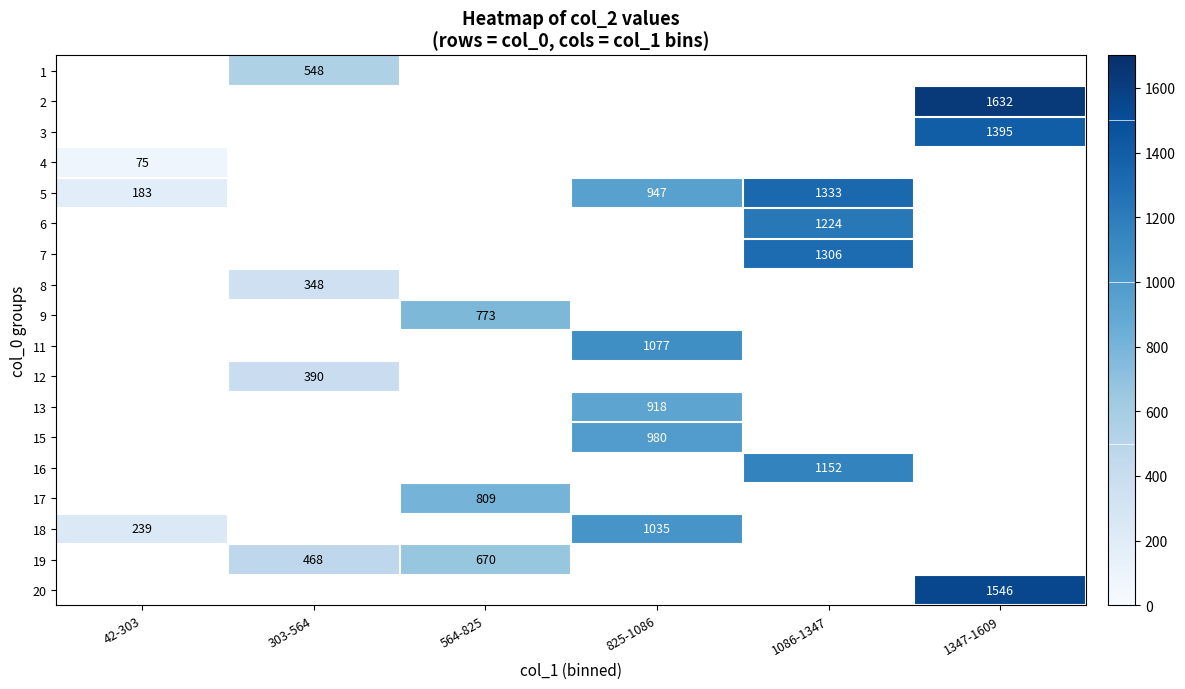

Is it true that 15 equals 980 at 825-1086?

True